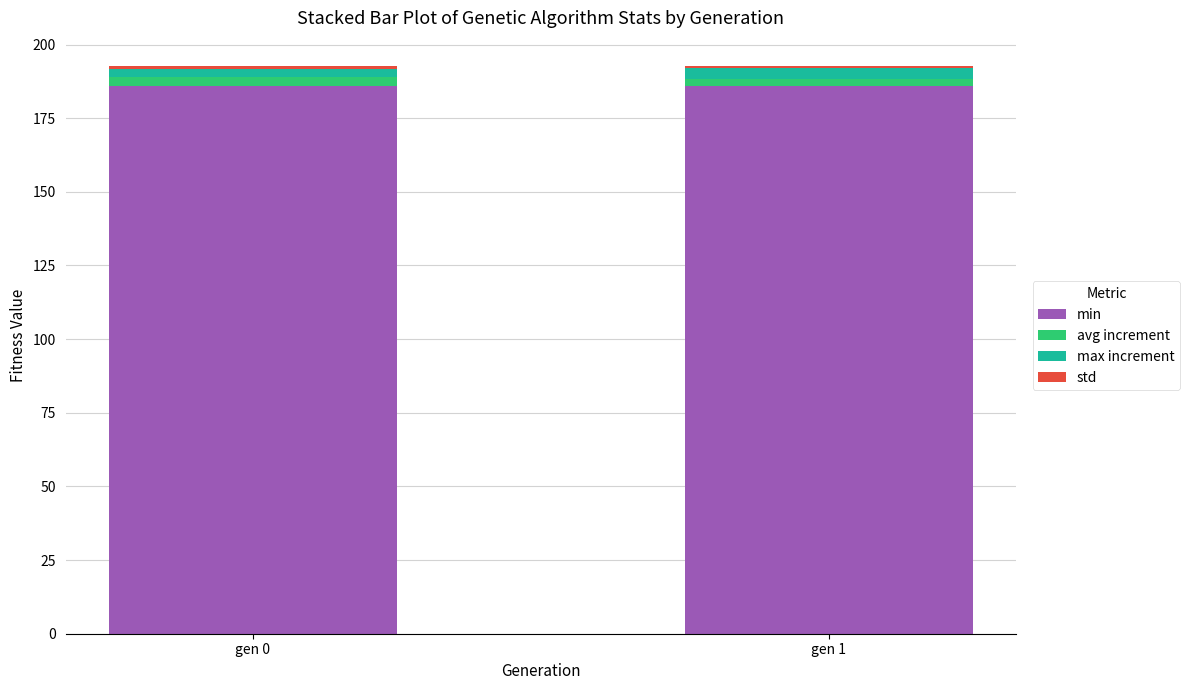

The value of min at gen 1 is 185.9. True or false?

True